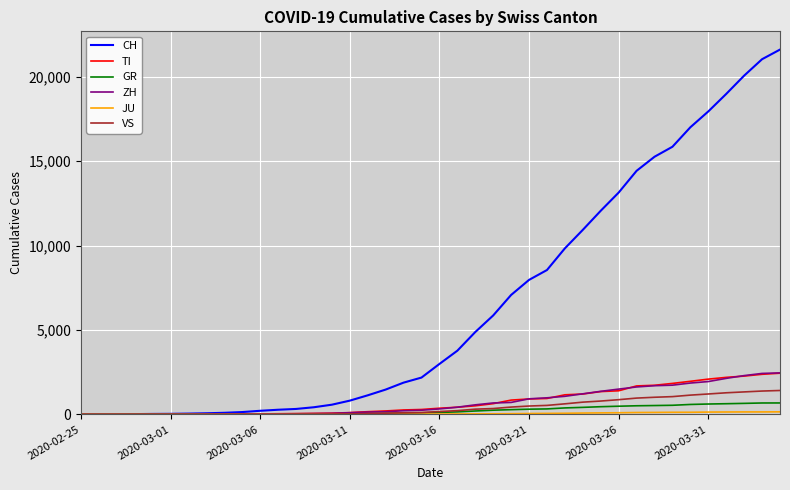

Which series has the largest range (max minus min)?

CH